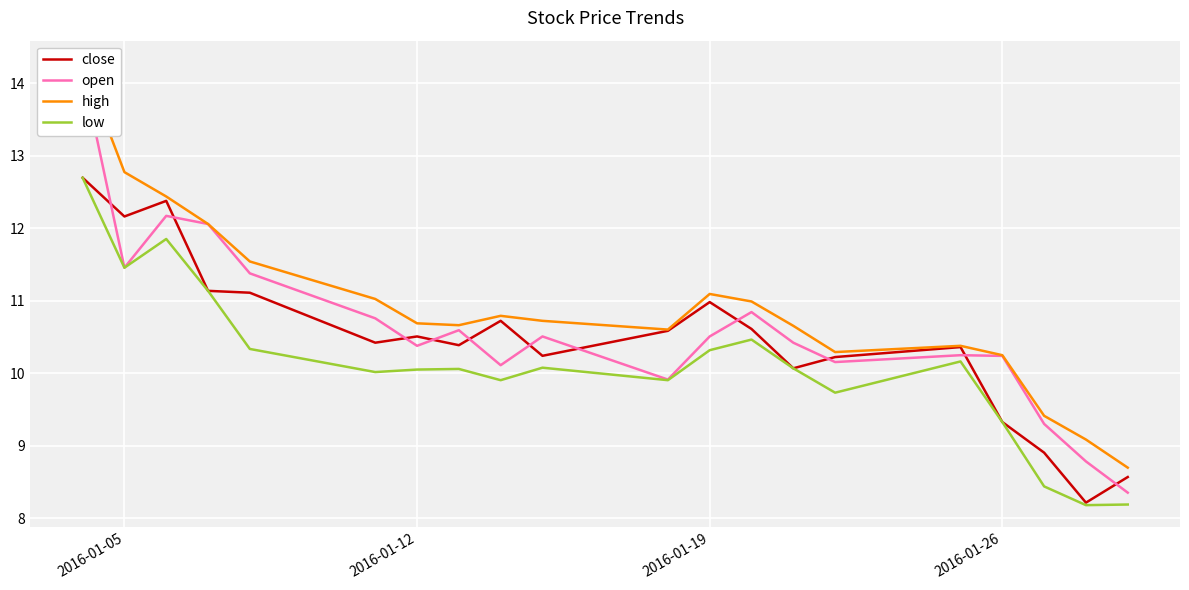

The value of low at 2016-01-12 is 14.1. True or false?

False